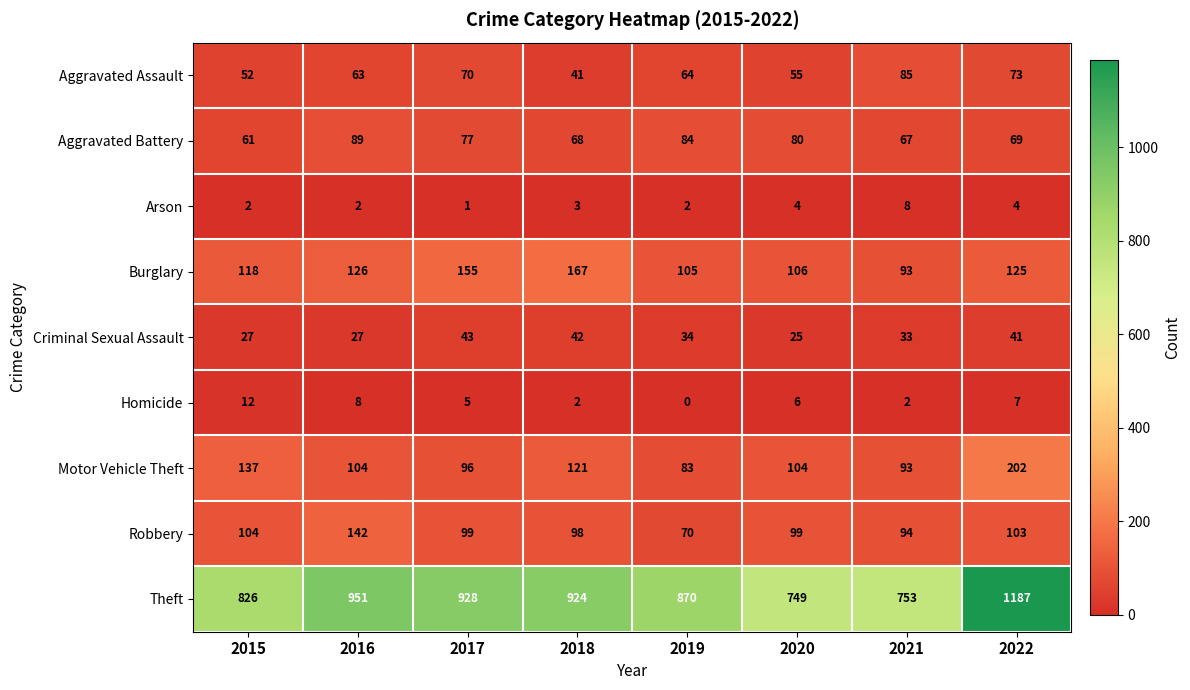

What is the total value across all series at 2022?

1811